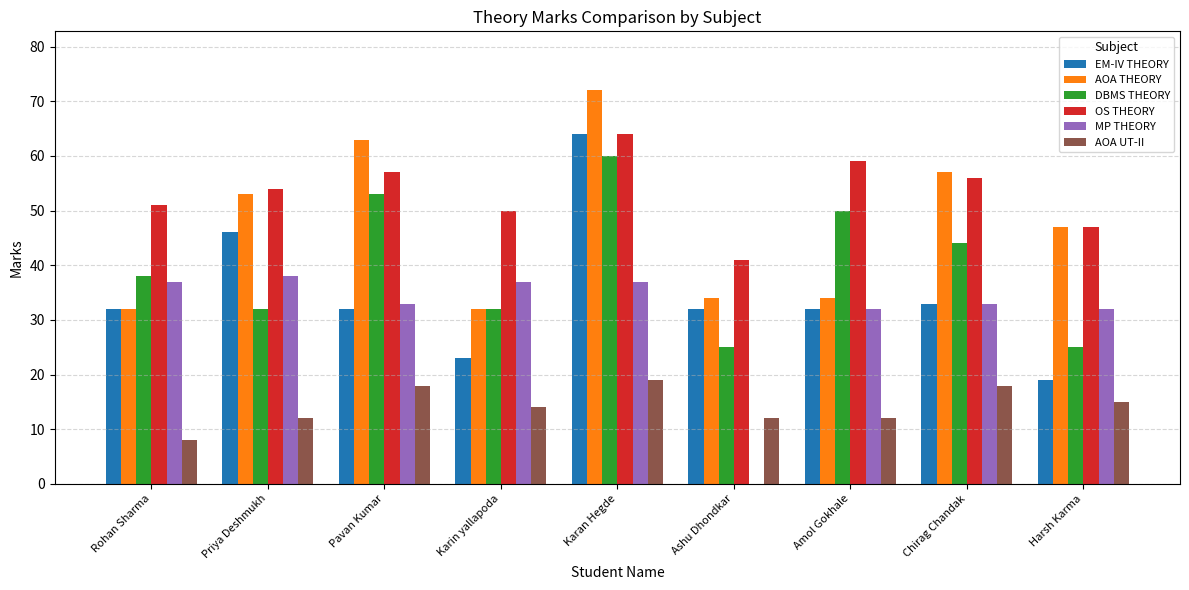

Are the bars horizontal?

No